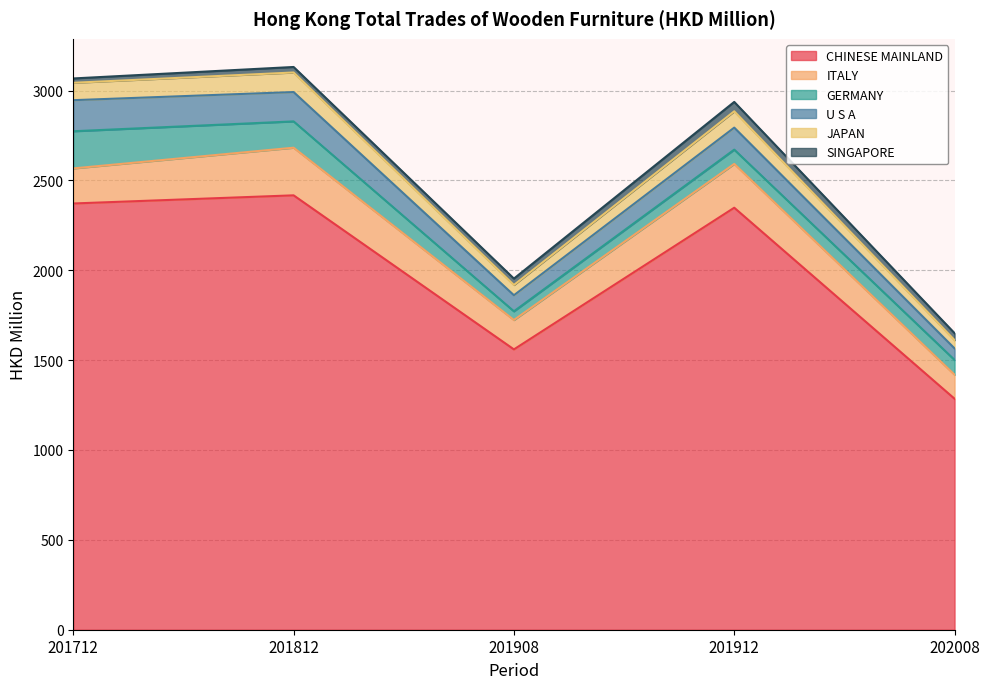

What is the value of the GERMANY point at the 5th from the left?

82.3